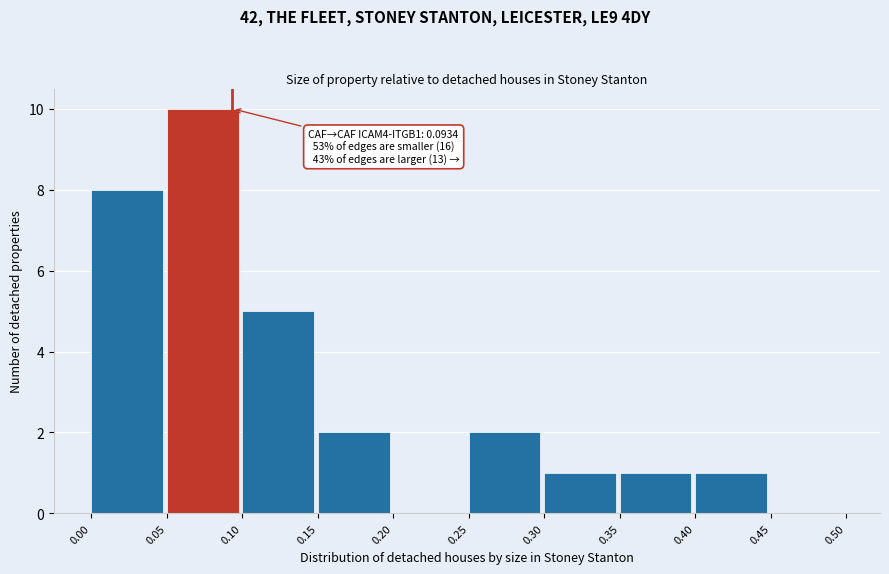

Which range on the x-axis has the tallest bar?

0.05 to 0.10